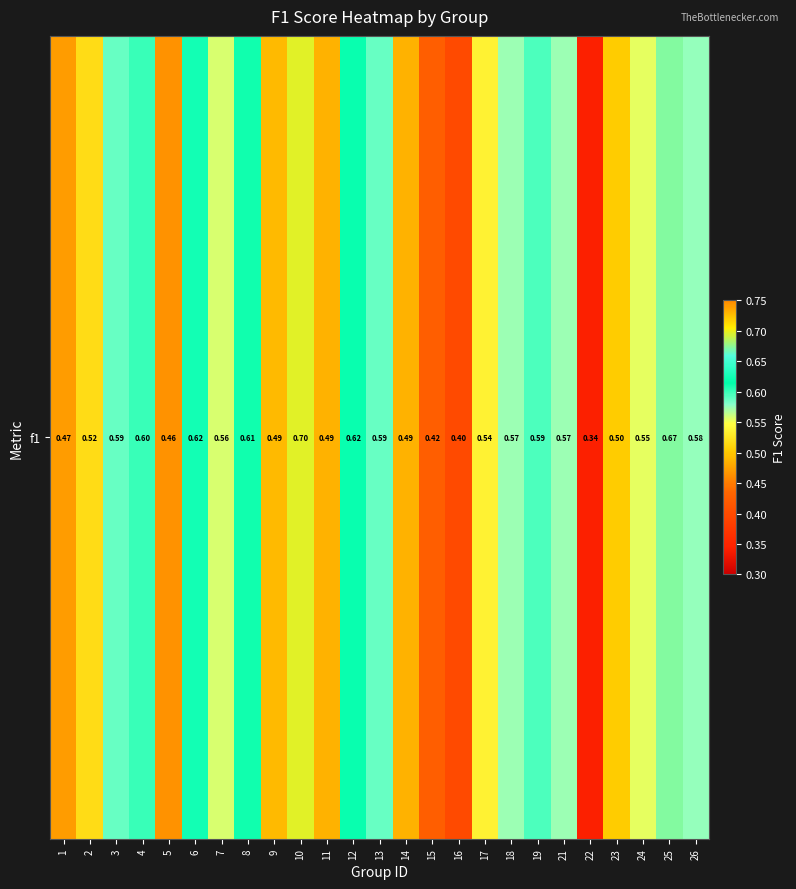

What is the average value?

0.5